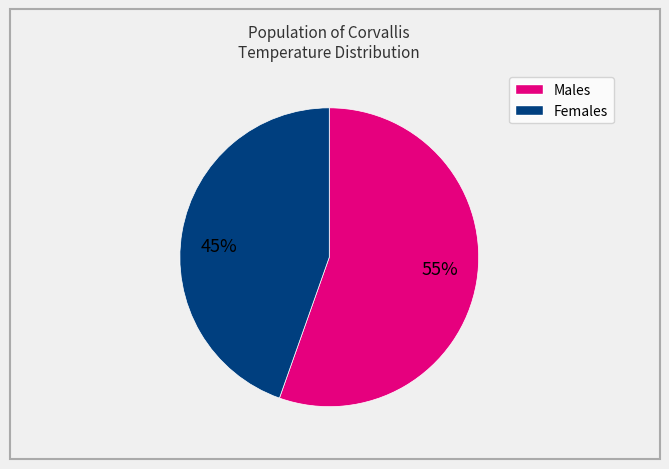

To the nearest percent, what is the average slice percentage?

50%